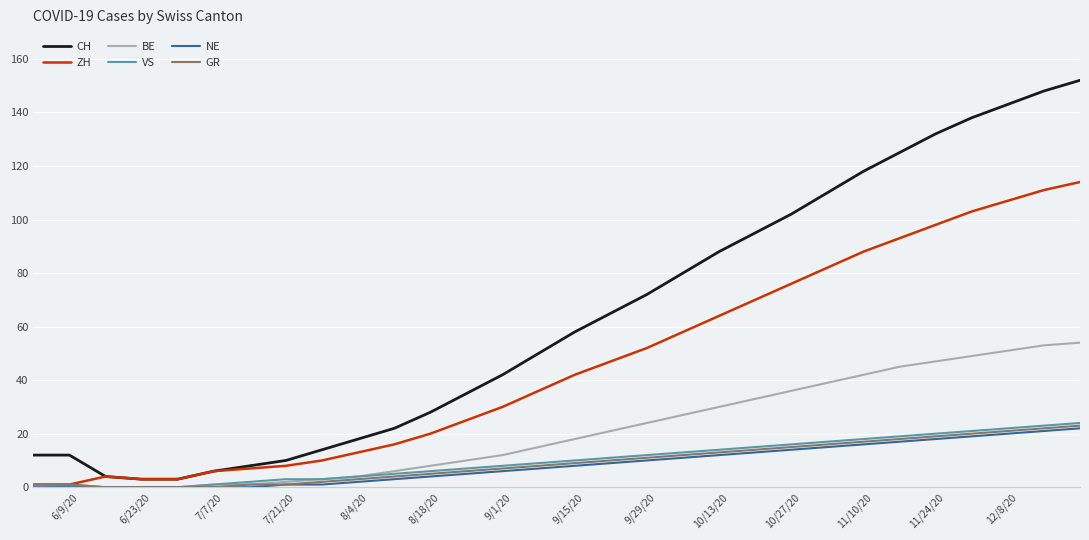

What is the maximum value for BE?

54